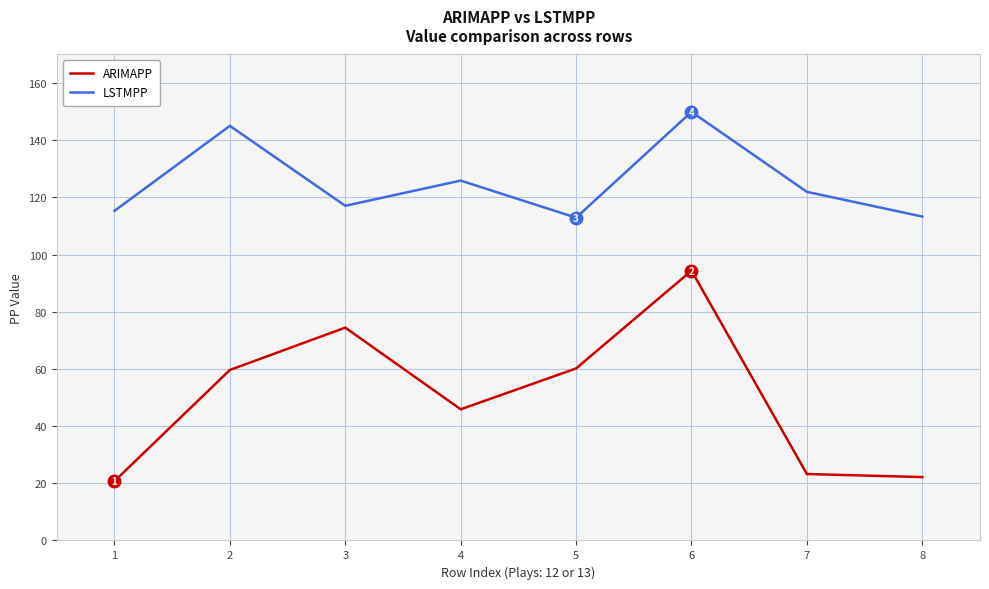

True or false: ARIMAPP and LSTMPP cross at least once.

False